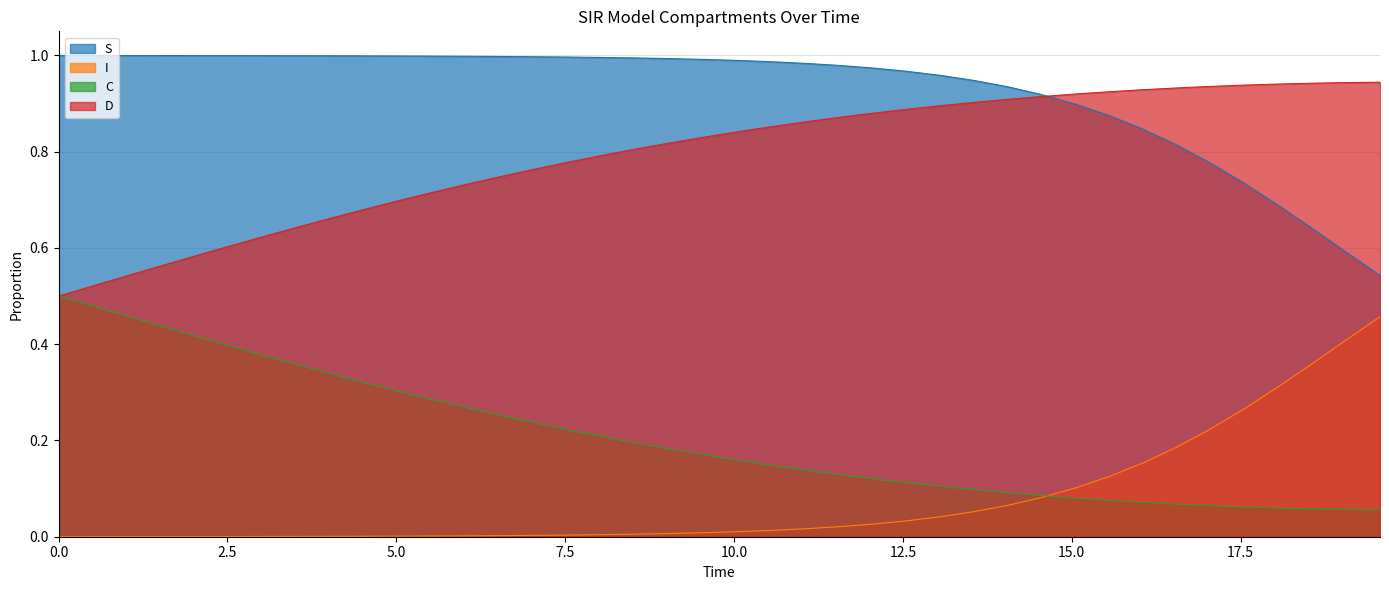

True or false: S and C cross at least once.

False